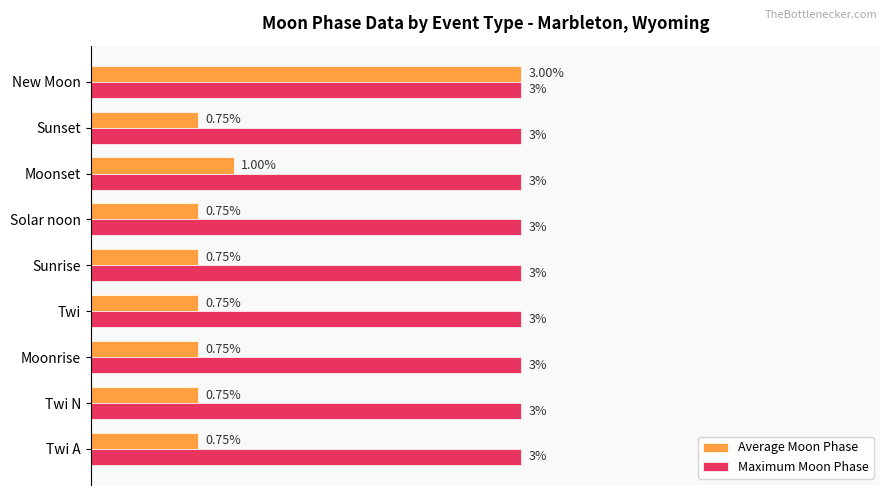

Rank the series by their average value, from highest to lowest.

Maximum Moon Phase, Average Moon Phase